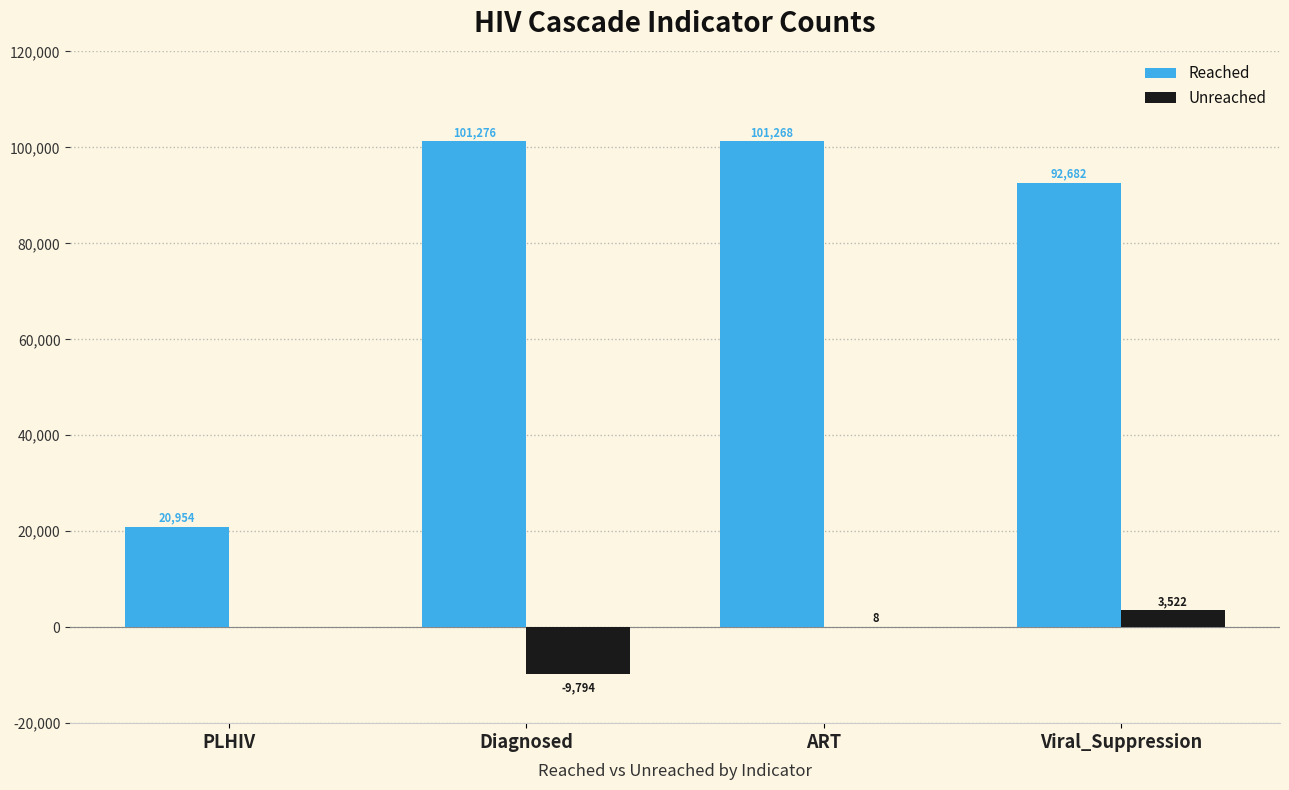

How many series are shown in this chart?

2